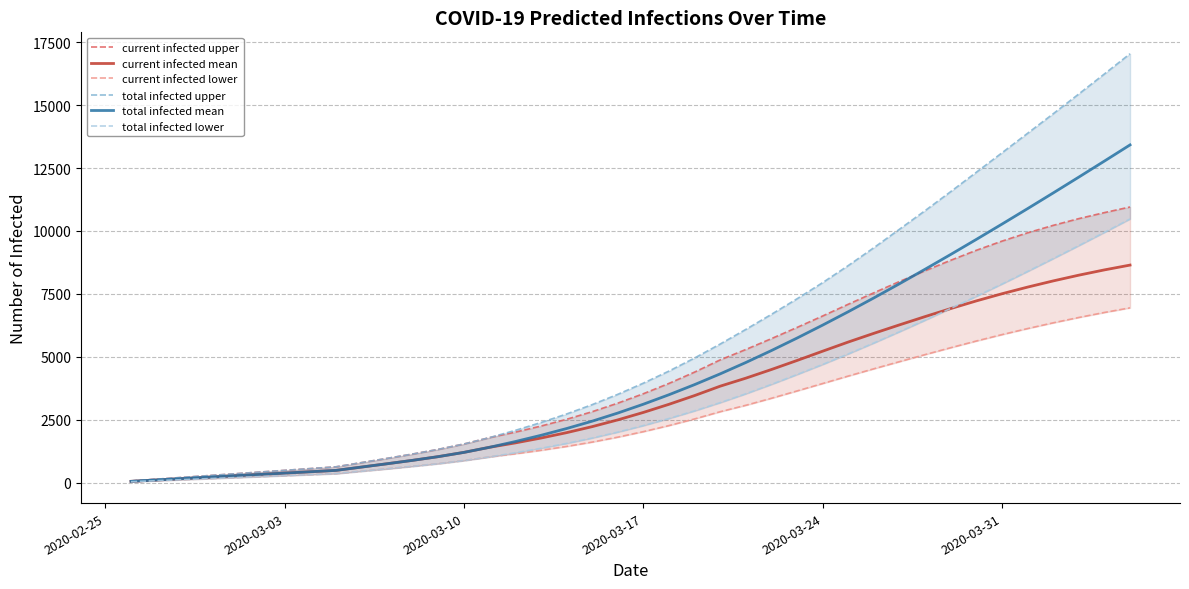

Is the value of current infected mean at 2020-03-31 greater than the value of total infected mean at 2020-03-10?

Yes